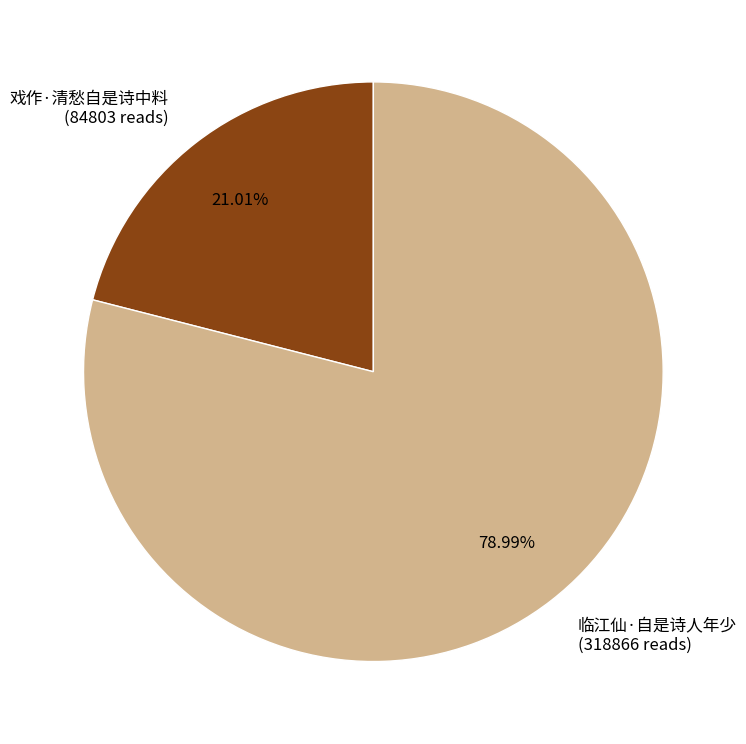

How many segments does this pie chart have?

2